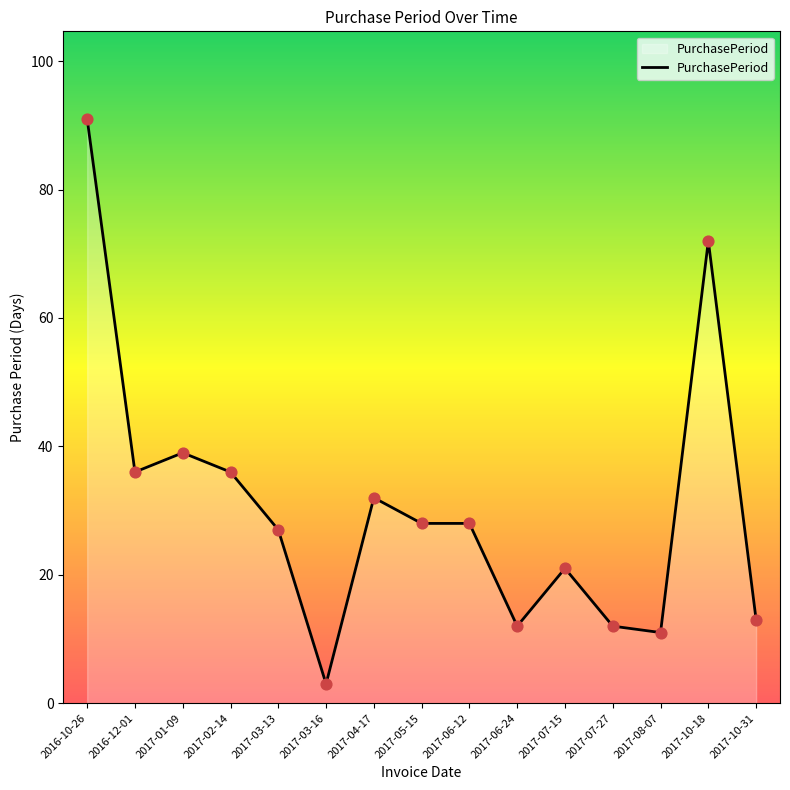

Approximately how many times larger is the value at 2017-02-14 compared to 2017-07-15?

1.7